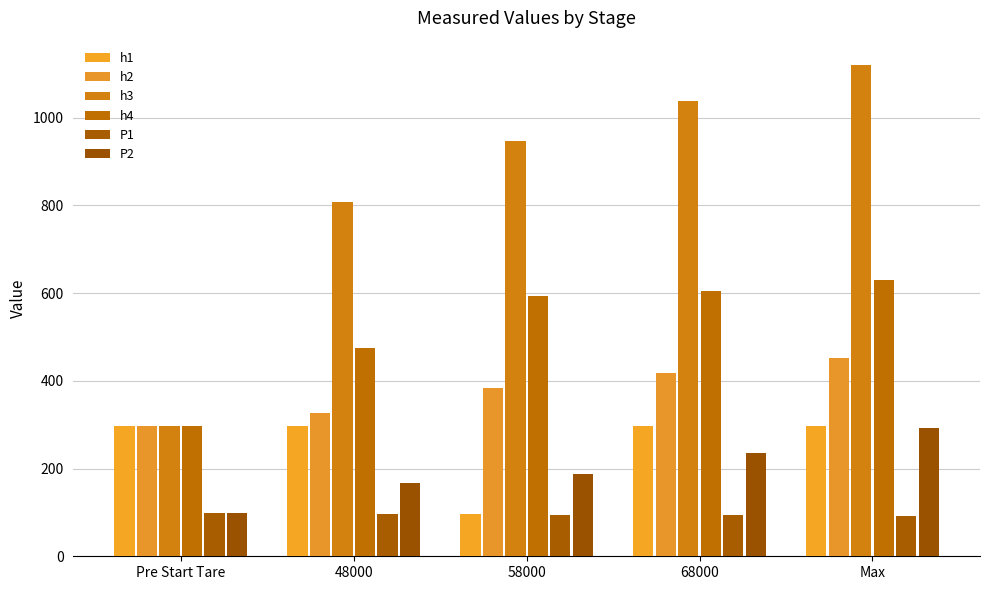

How many data points in P1 are less than 95?

2